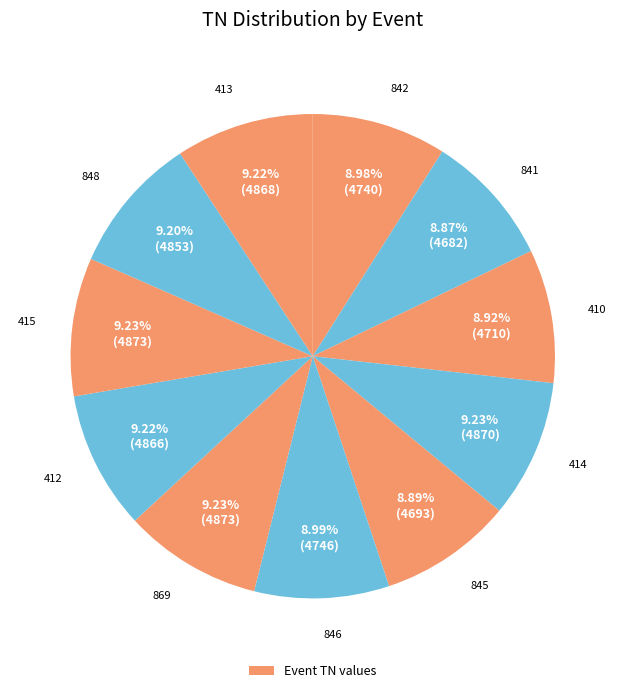

Rank the categories by value from highest to lowest.

869, 415, 414, 413, 412, 848, 846, 842, 410, 845, 841